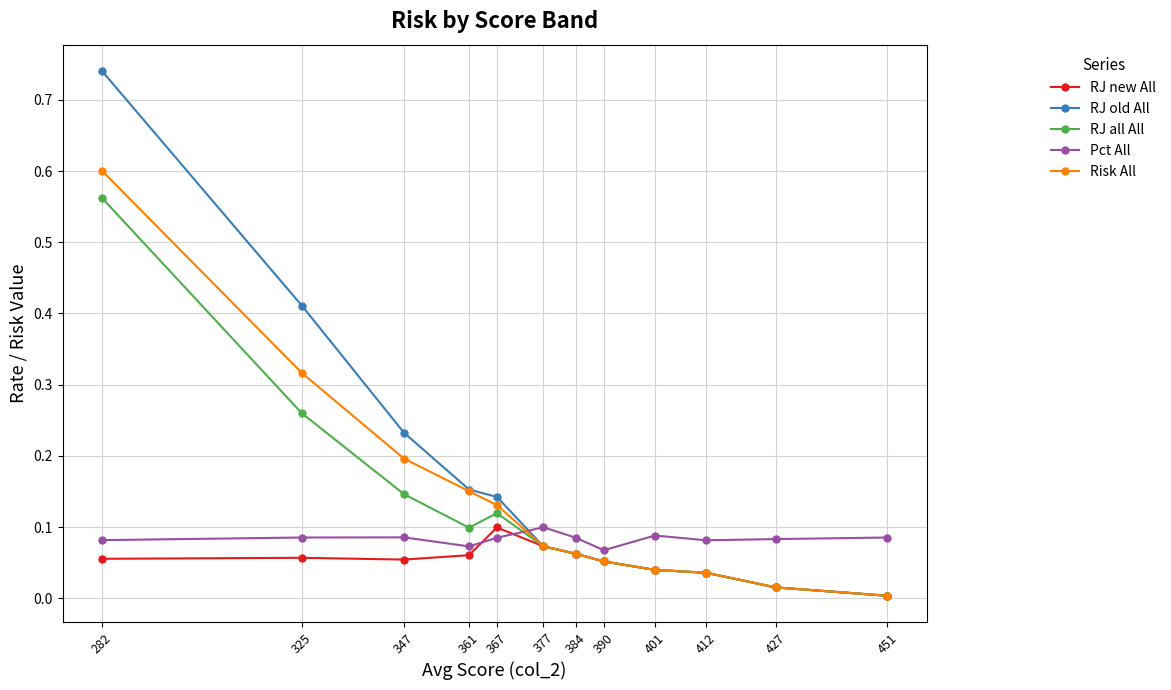

Rank the series by their average value, from lowest to highest.

RJ new All, Pct All, RJ all All, Risk All, RJ old All